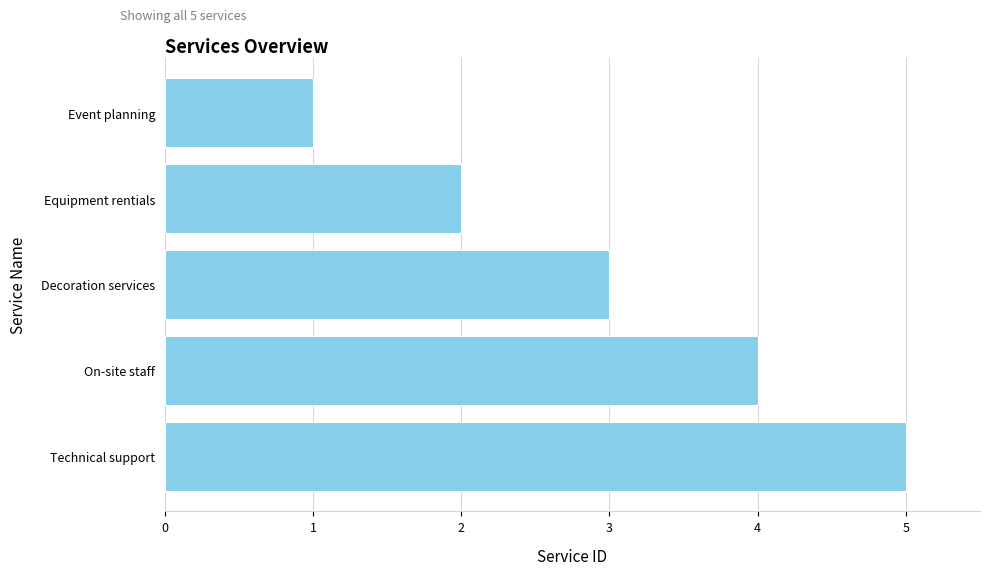

At which label is the value closest to 3?

Decoration services